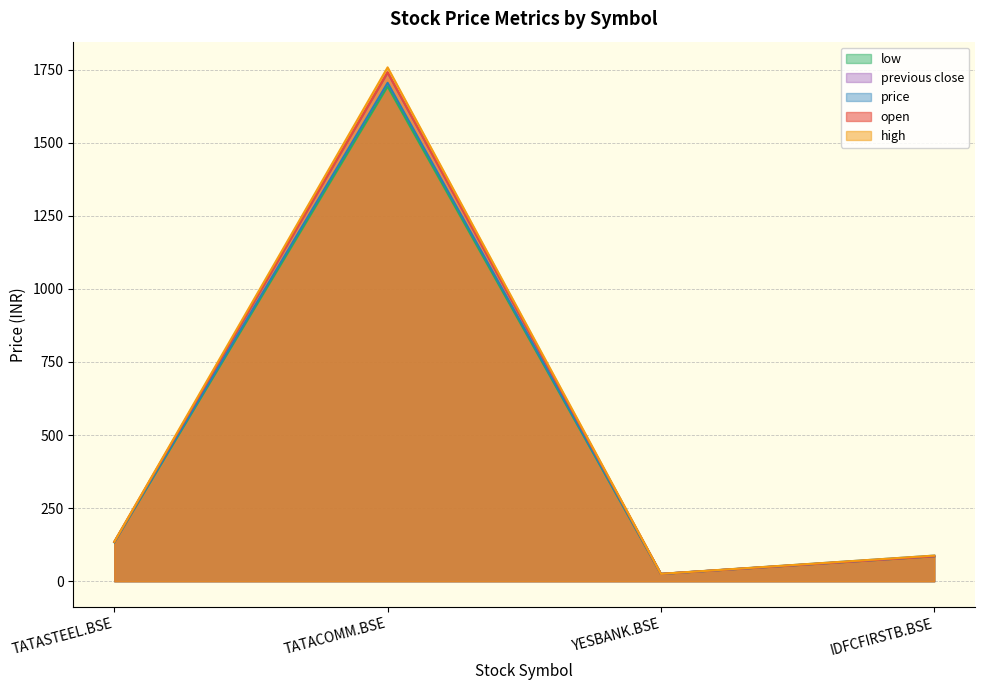

At which label is low closest to 858?

TATASTEEL.BSE